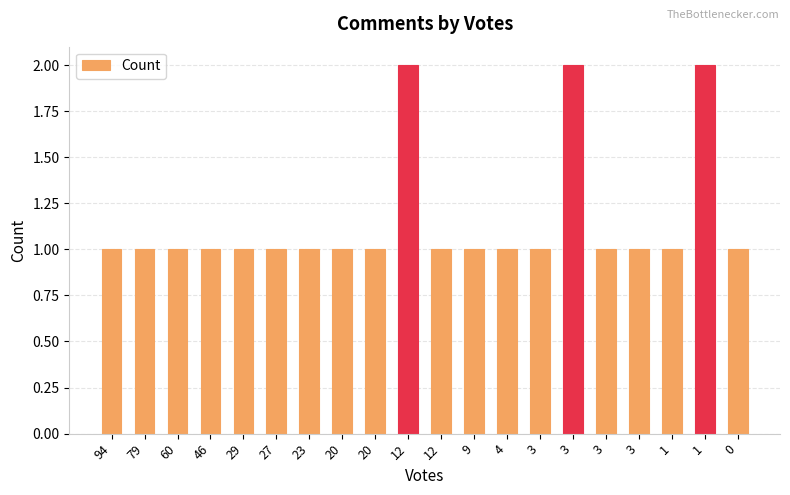

Reading left to right, transcribe all the data shown in this chart.

1	1	1	1	1	1	1	1	1	2	1	1	1	1	2	1	1	1	2	1